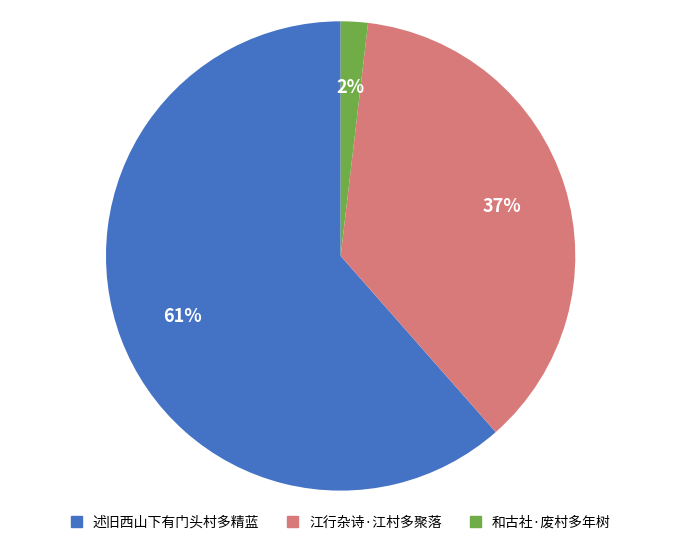

To the nearest percent, what is the average slice percentage?

33%